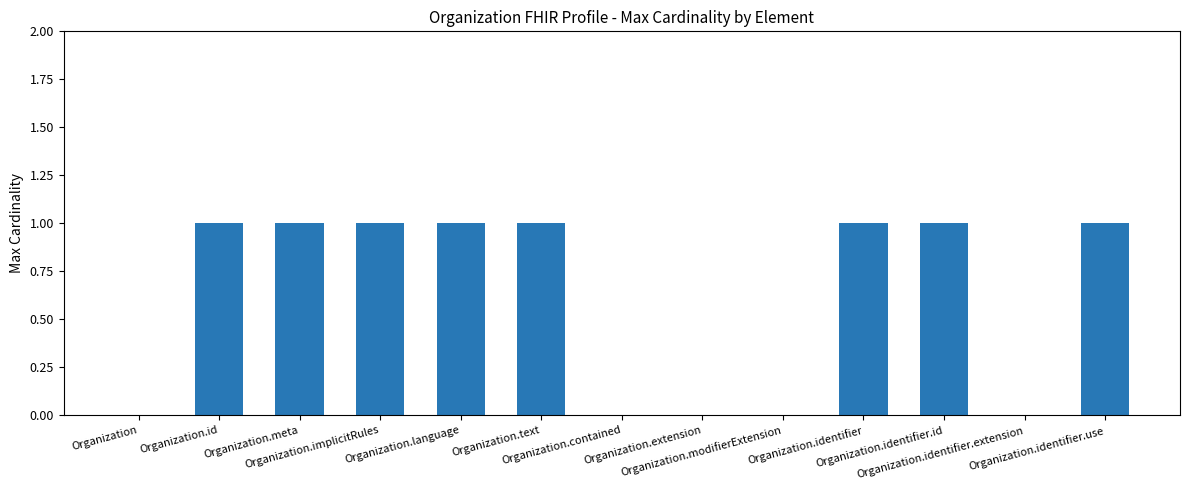

Reading right to left, list all the values displayed in this chart.

1	0	1	1	0	0	0	1	1	1	1	1	0